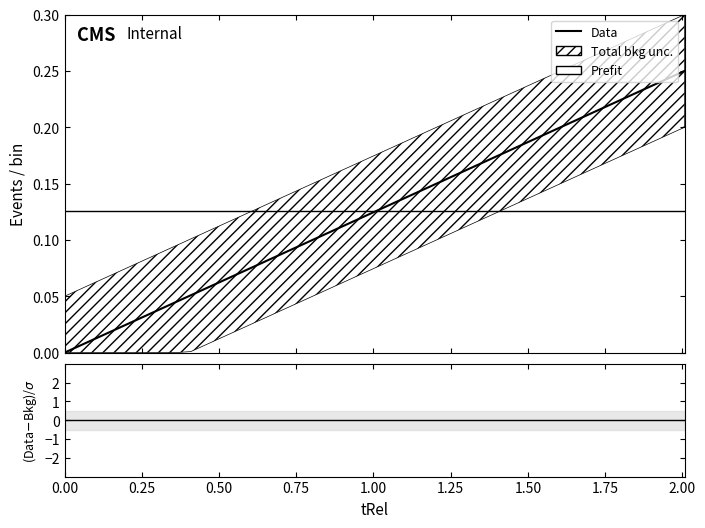

Reading left to right, transcribe all the data shown in this chart.

0.0=0.0	0.051=0.0	0.102=0.0	0.153=0.0	0.205=0.0	0.256=0.0	0.307=0.0	0.358=0.0	0.409=0.1	0.46=0.1	0.511=0.1	0.562=0.1	0.627=0.1	0.679=0.1	0.73=0.1	0.782=0.1	0.833=0.1	0.884=0.1	0.935=0.1	0.986=0.1	1.036=0.1	1.087=0.1	1.138=0.1	1.189=0.1	1.24=0.2	1.291=0.2	1.342=0.2	1.393=0.2	1.444=0.2	1.496=0.2	1.547=0.2	1.598=0.2	1.649=0.2	1.7=0.2	1.751=0.2	1.802=0.2	1.853=0.2	1.905=0.2	1.956=0.2	2.007=0.2